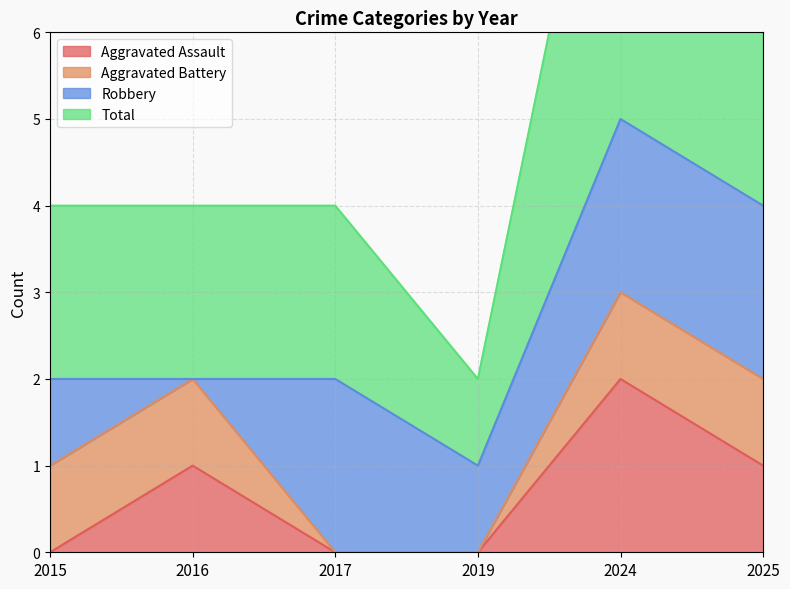

Which series changed the most between 2016 and 2025?

Total